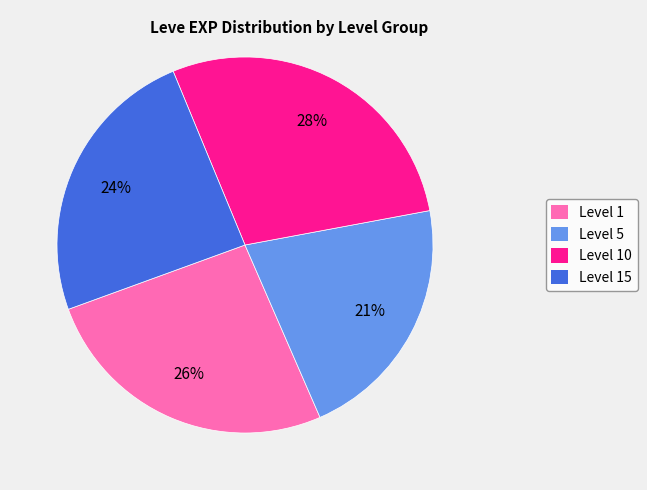

Combined, do Level 5 and Level 1 account for over 50%?

No